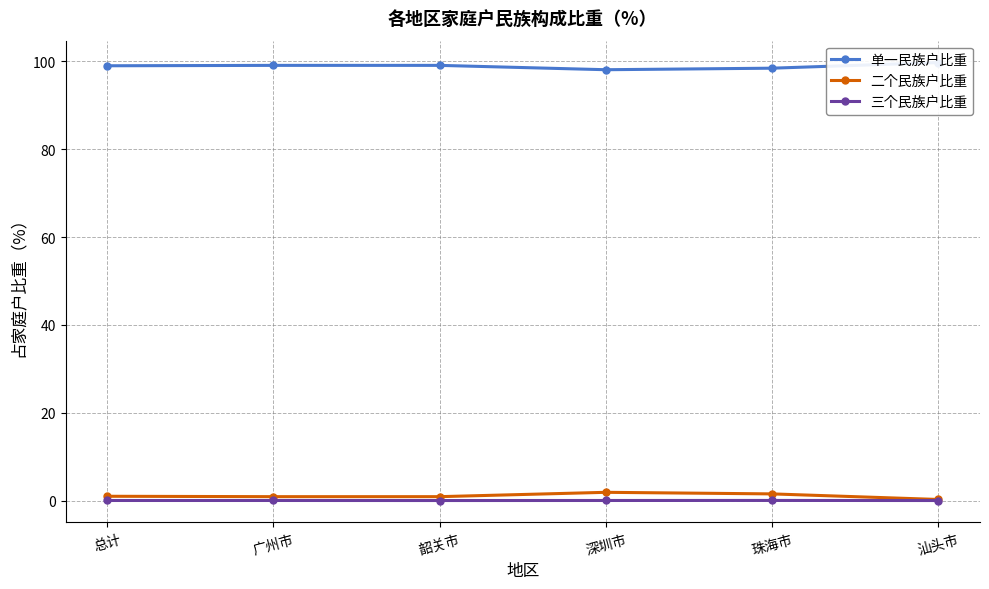

Where is 二个民族户比重 nearest to the value 1?

总计